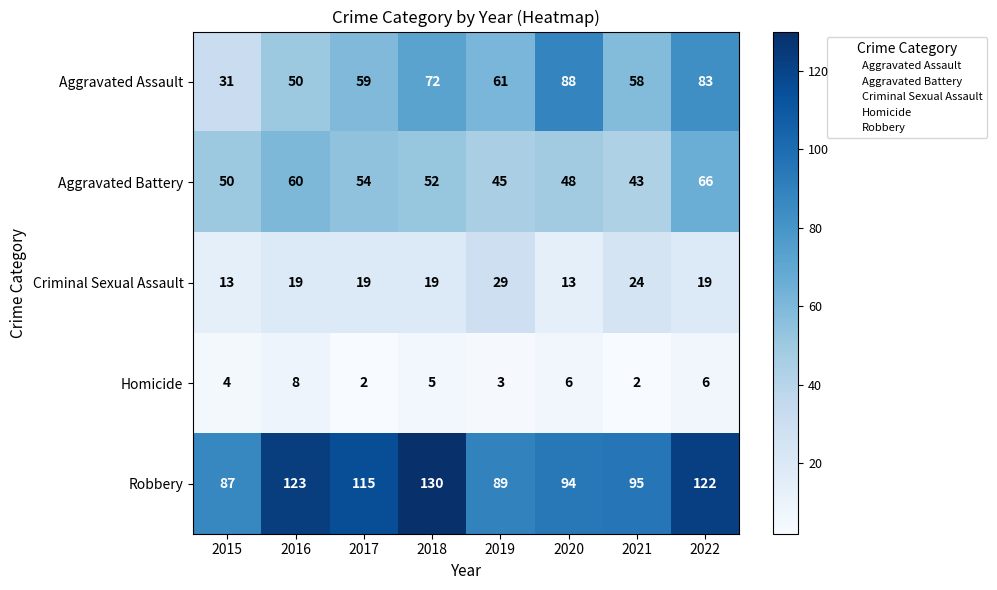

Which series changed the most between 2015 and 2019?

Aggravated Assault